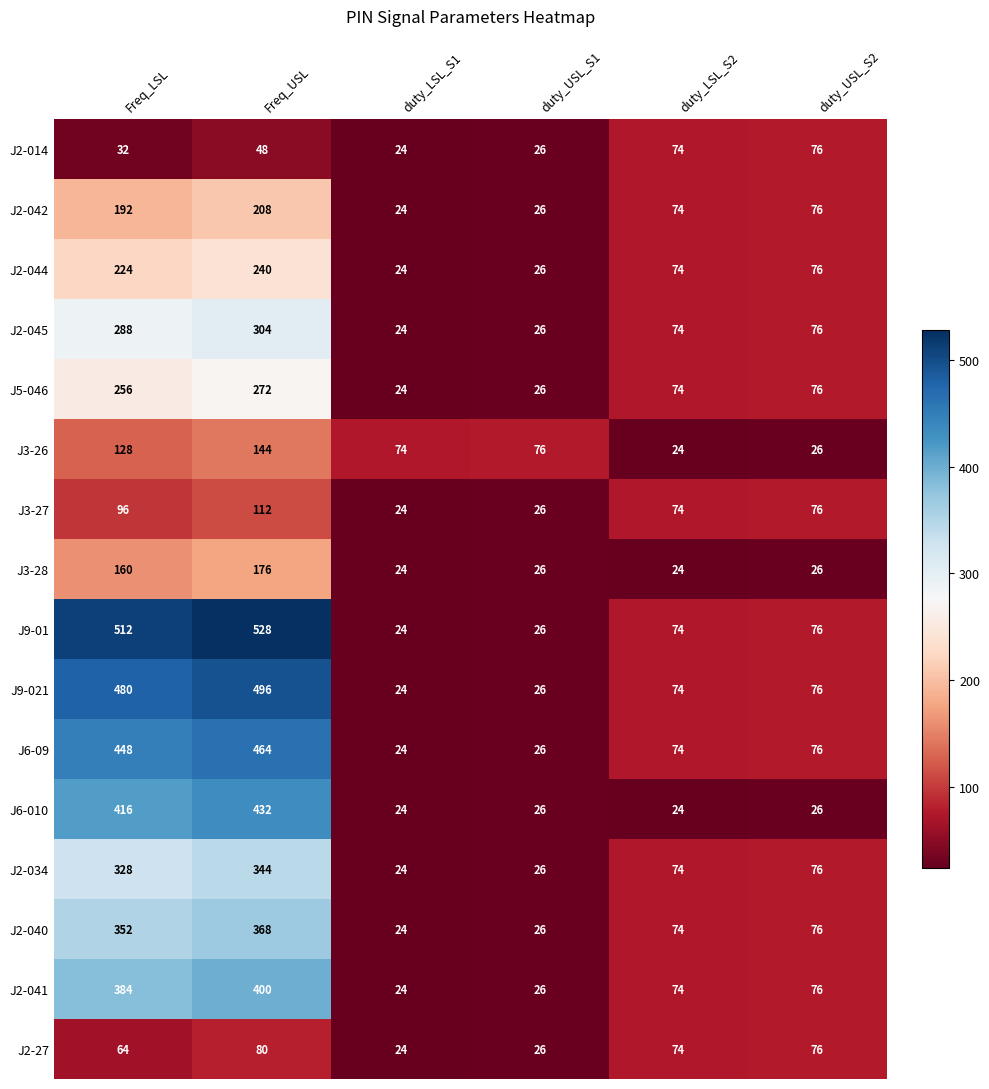

What is the spread (max minus min) of values at Freq_LSL?

480